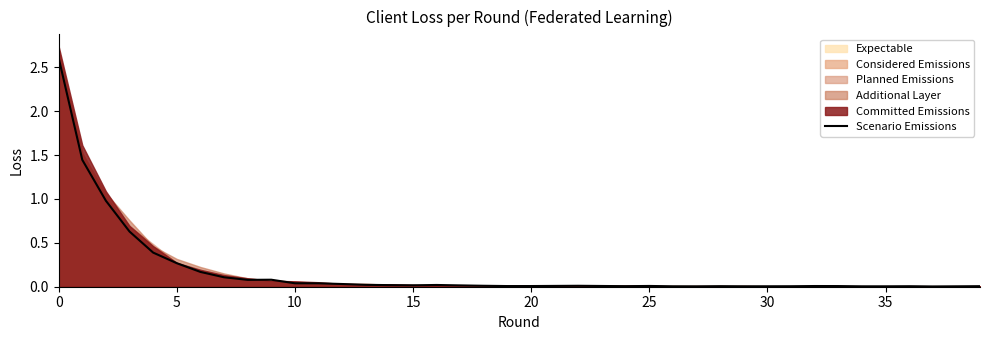

How many lines are shown in the chart?

1